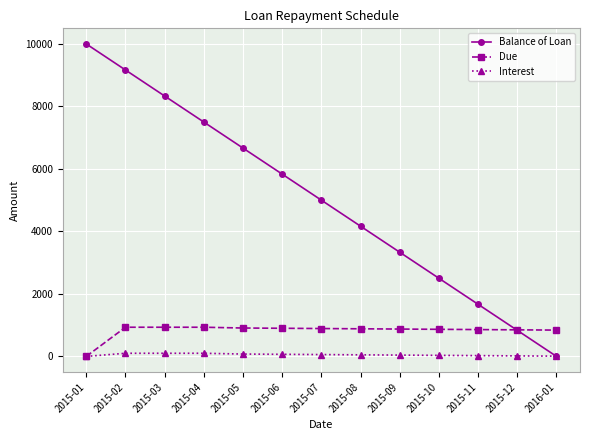

How many lines are shown in the chart?

3